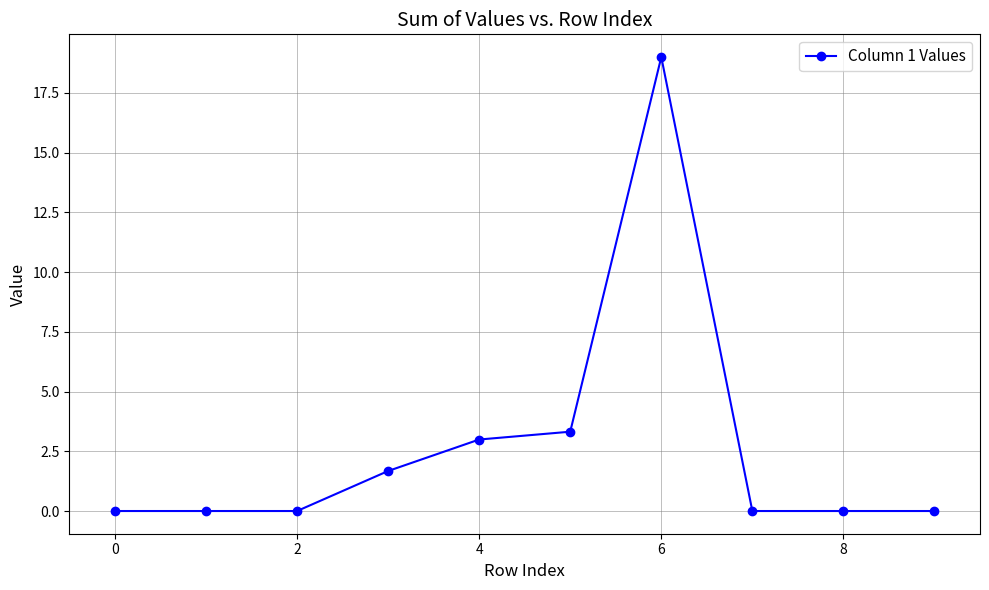

What is the value of the 7th point from the left?

19.0